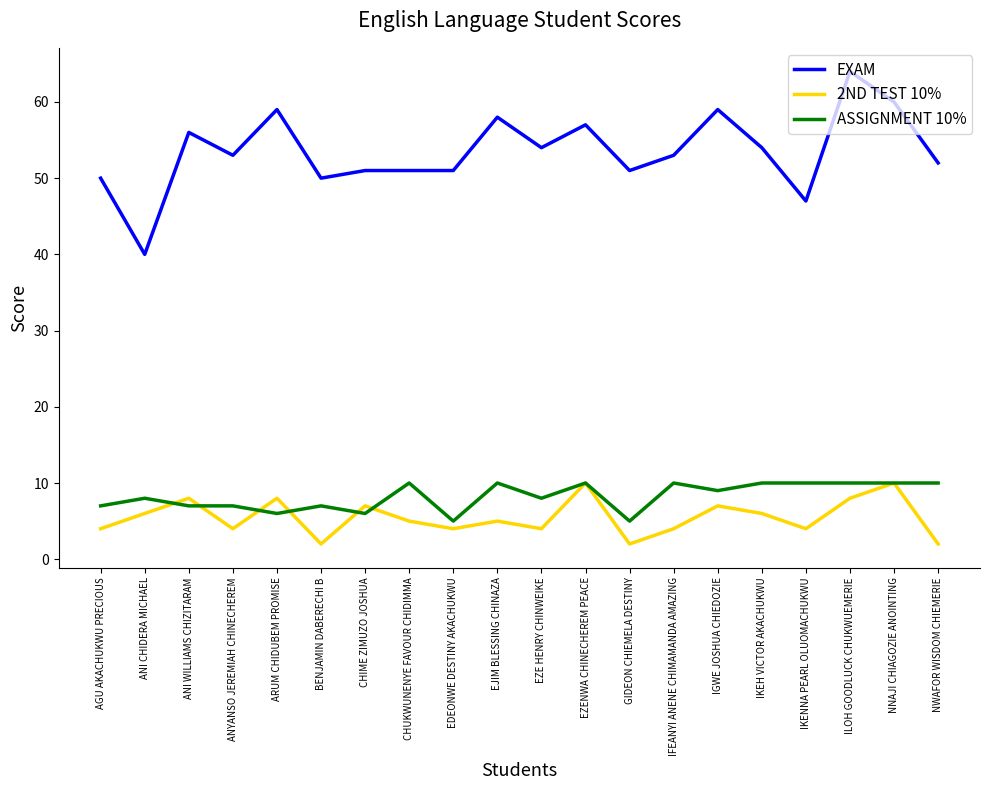

Is it true that 2ND TEST 10% equals 10 at ANI CHIDERA MICHAEL?

False